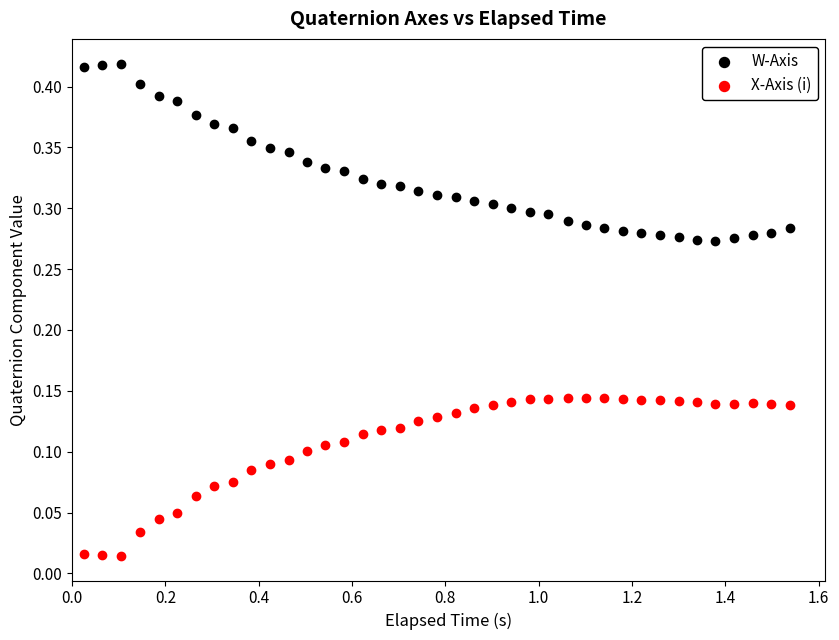

Which series reaches the maximum Y coordinate?

W-Axis